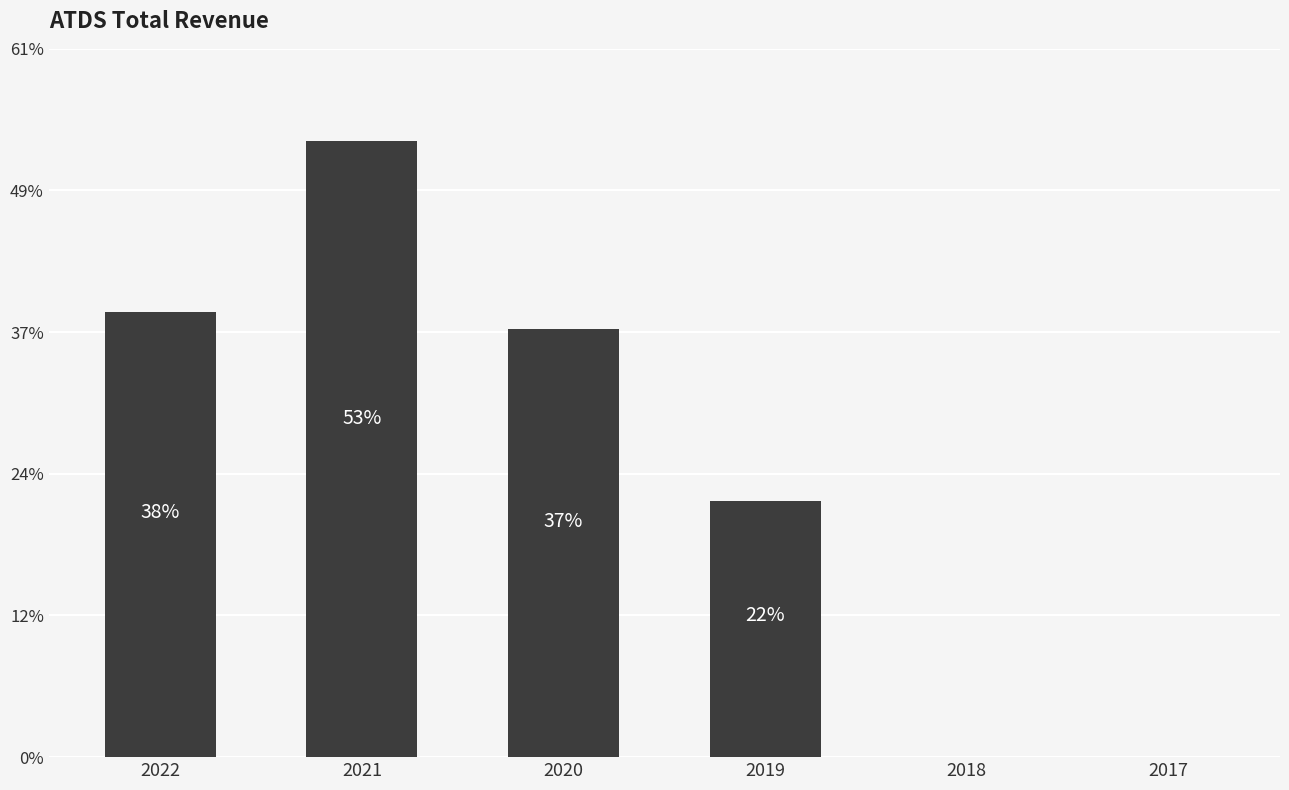

Does the chart contain stacked bars?

No